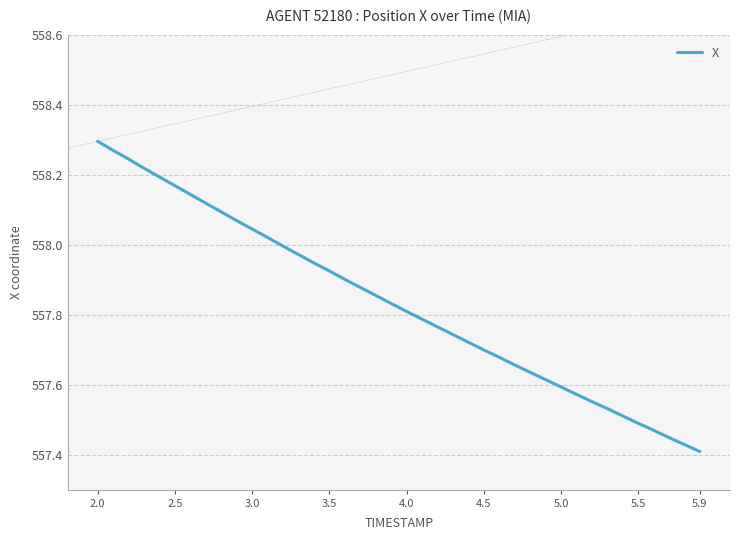

What is the difference between the maximum and minimum values?

0.9